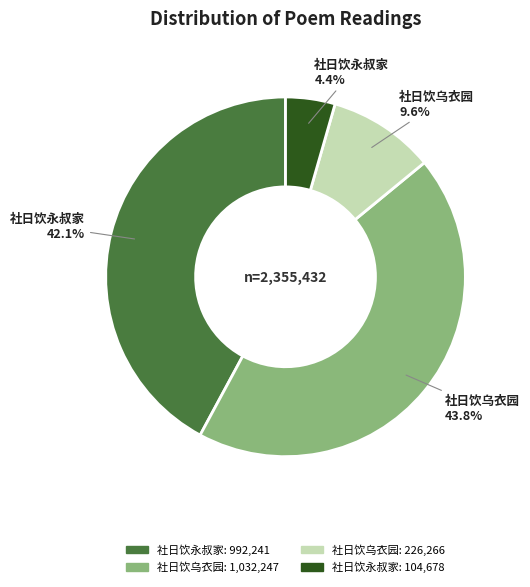

Does any single category account for the majority?

No